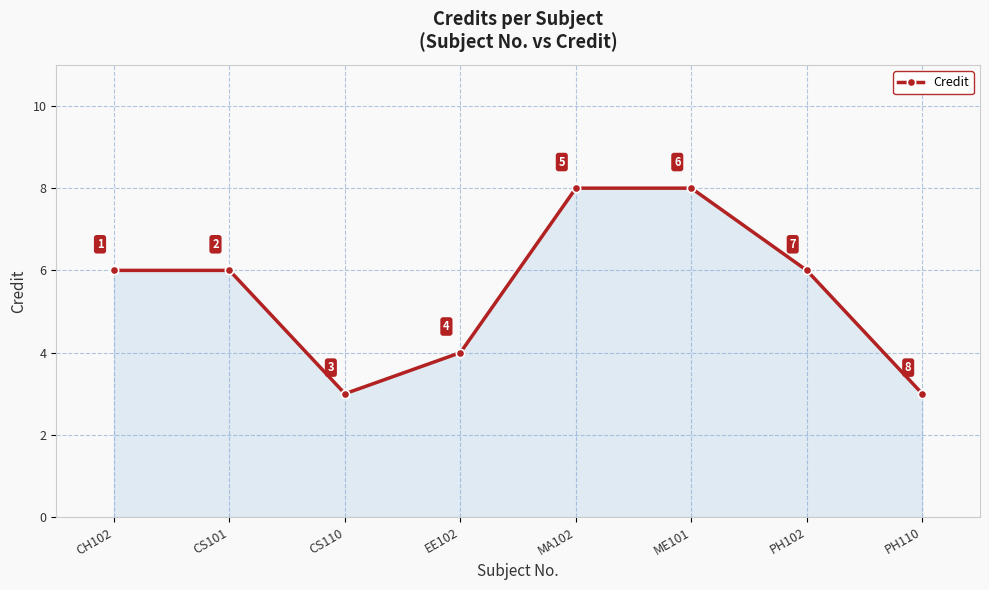

What is the sum of the values at MA102 and CH102?

14